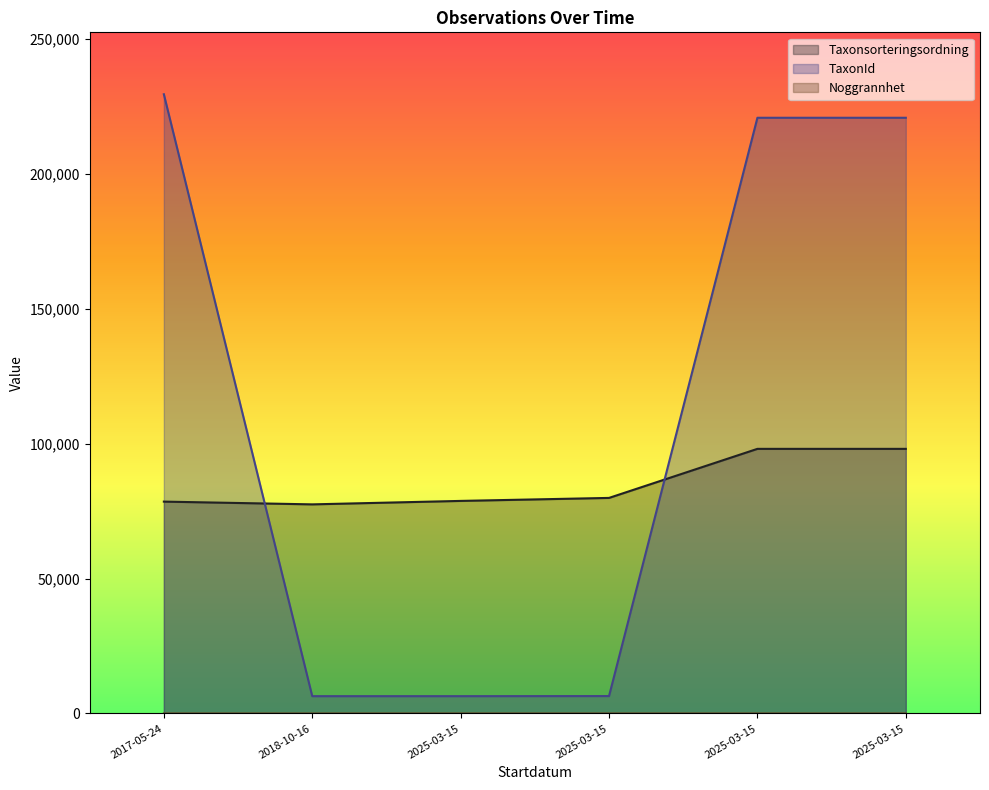

True or false: Noggrannhet and Taxonsorteringsordning cross at least once.

False